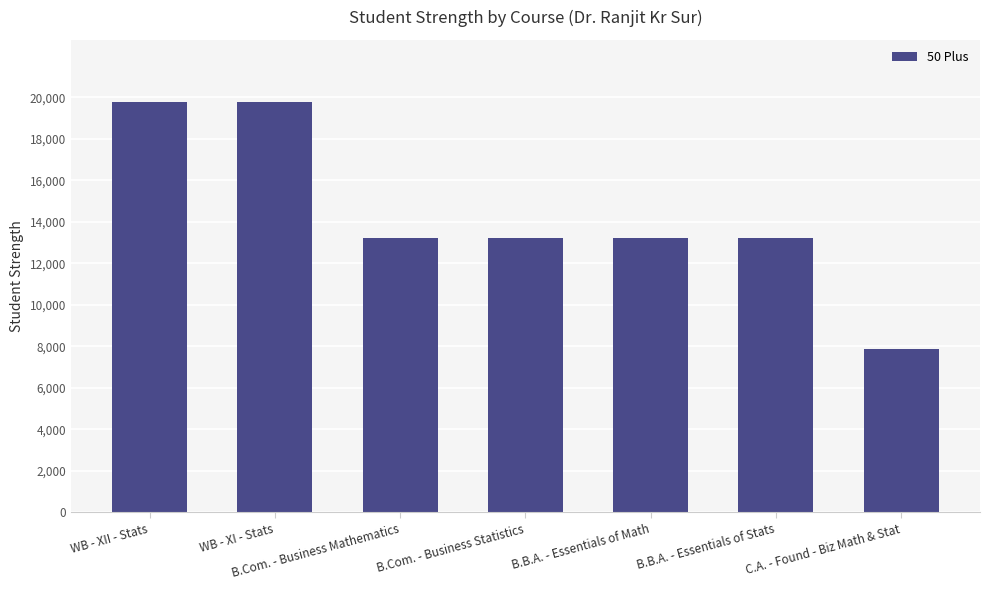

Reading left to right, transcribe all the data shown in this chart.

19800	19800	13200	13200	13200	13200	7857